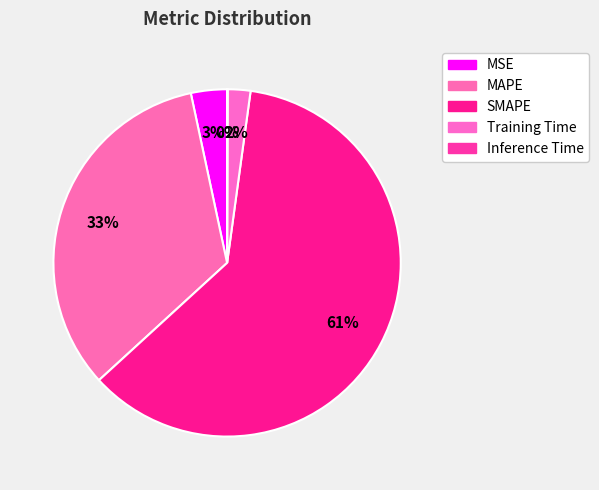

What is the change in value from MAPE to SMAPE?

+0.7